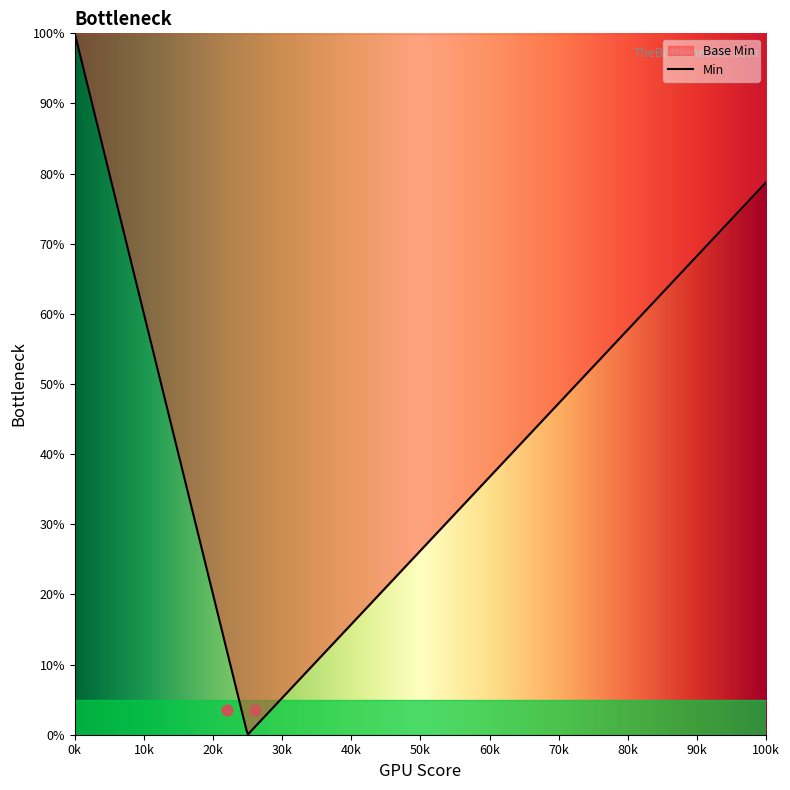

What are all the series names shown in the legend?

Base Min, Min